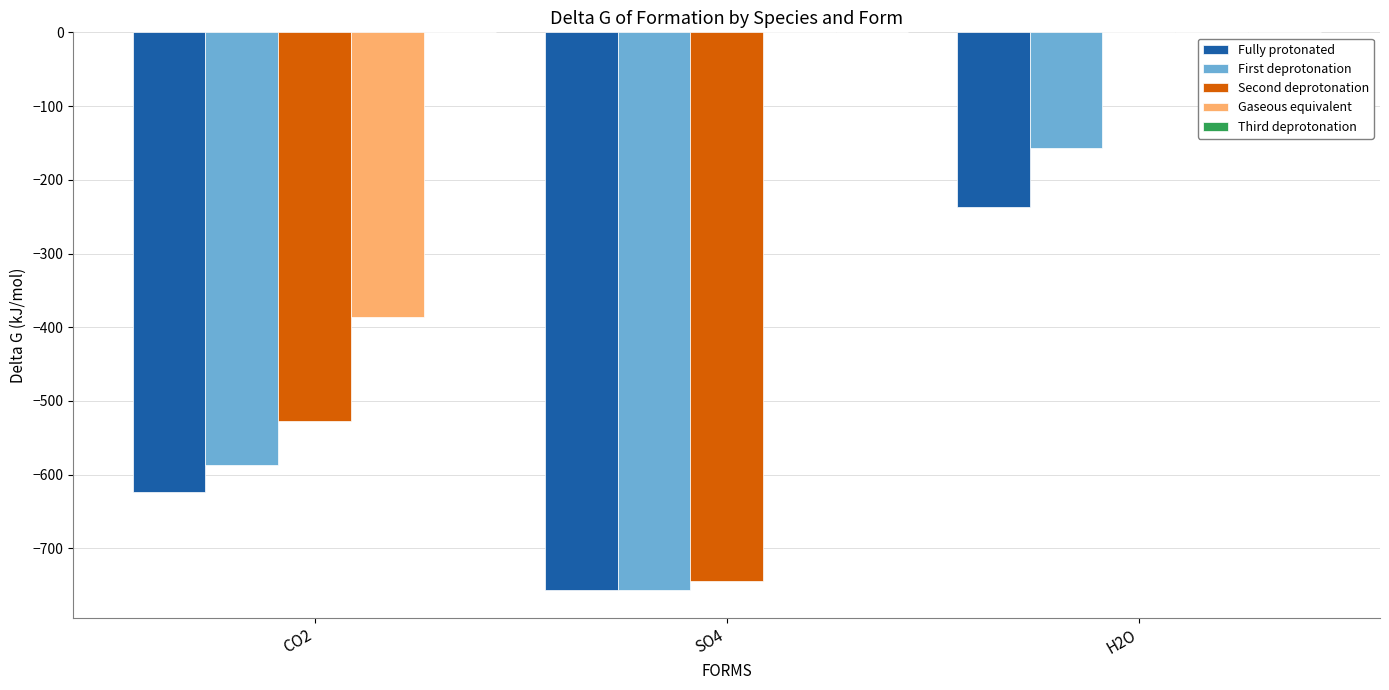

The value of Fully protonated at H2O is -237.2. True or false?

True